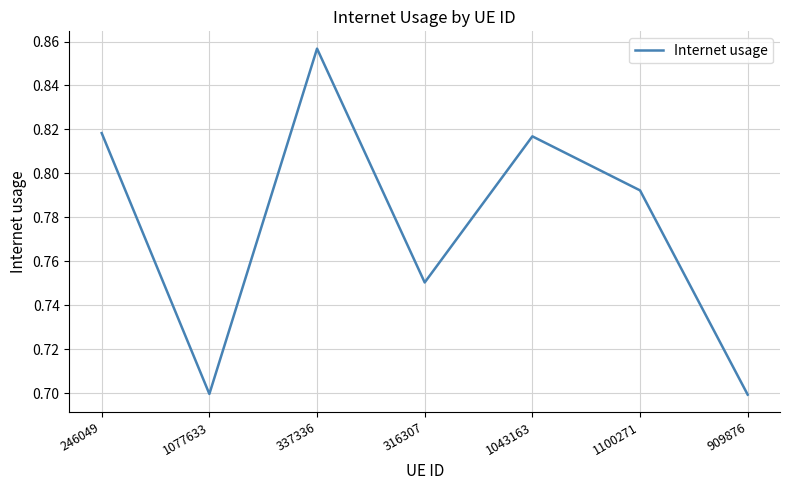

True or false: the data shows 0.6 at 337336.

False